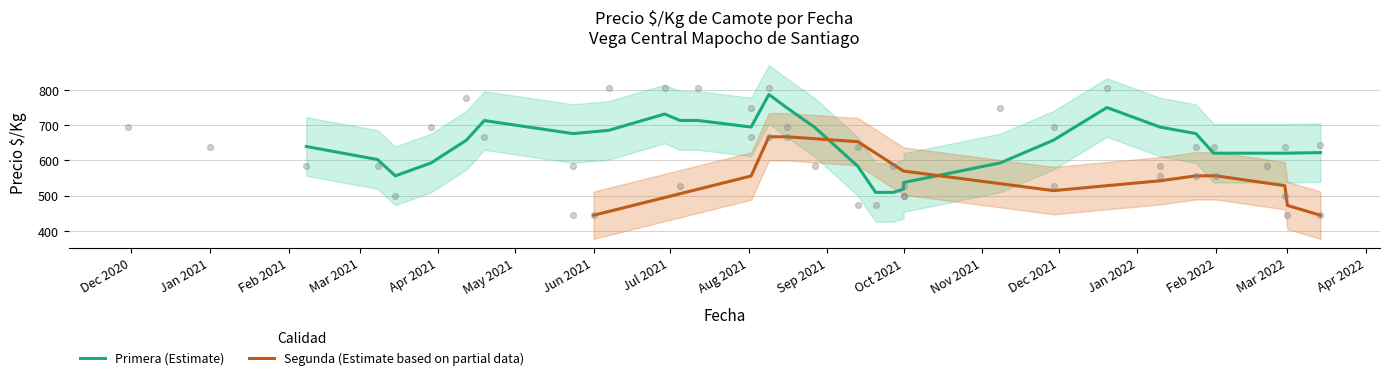

True or false: Segunda (Estimate based on partial data) has a value of 264.9 at Feb 2022.

False